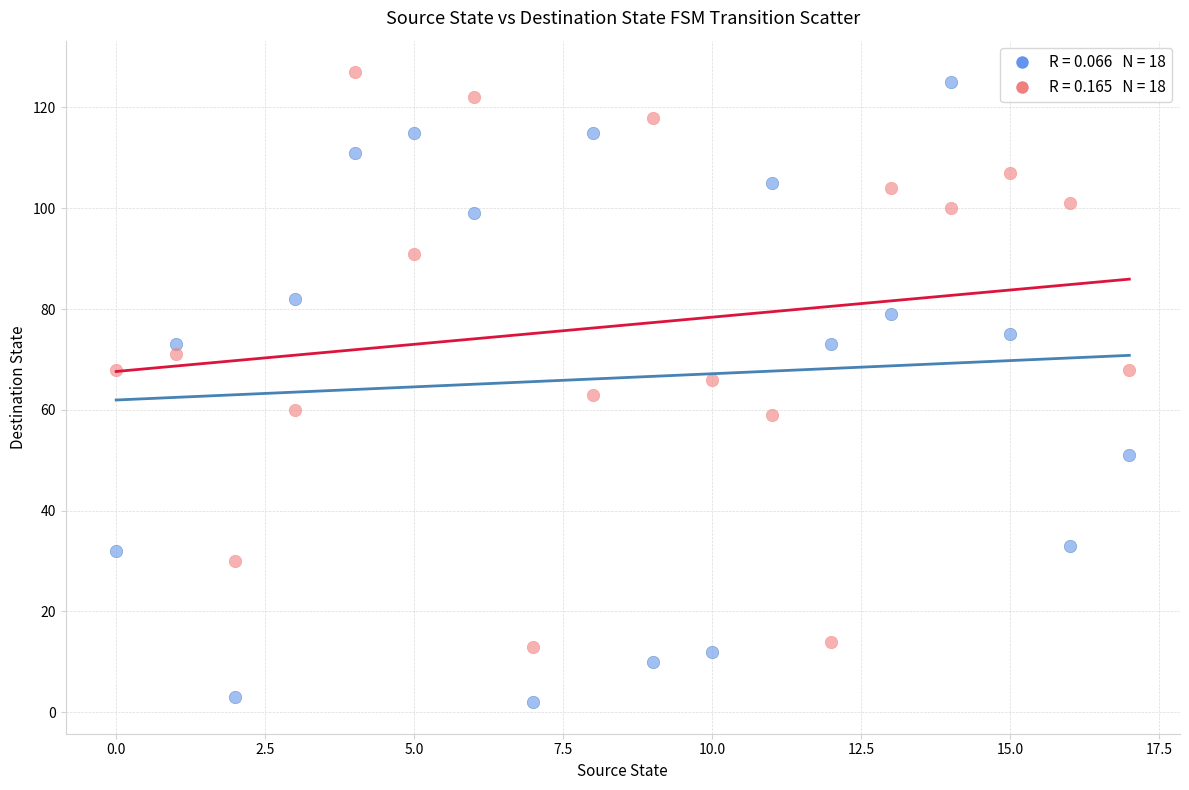

How many data points are displayed?

36